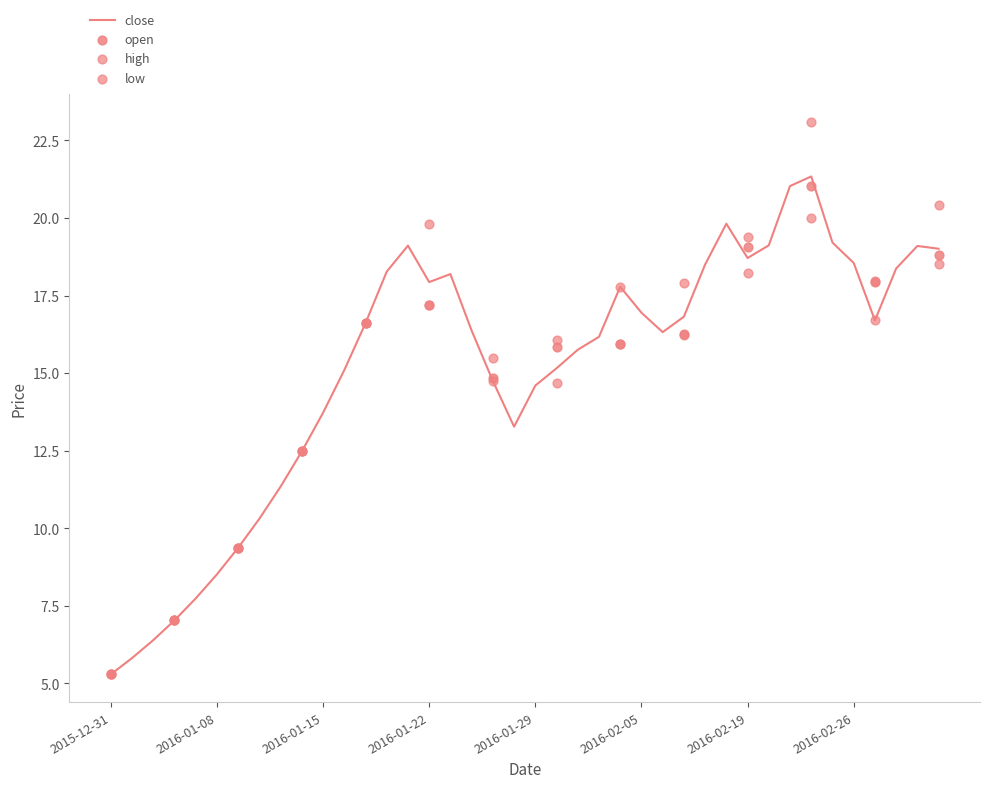

Which series contains the highest Y value?

high